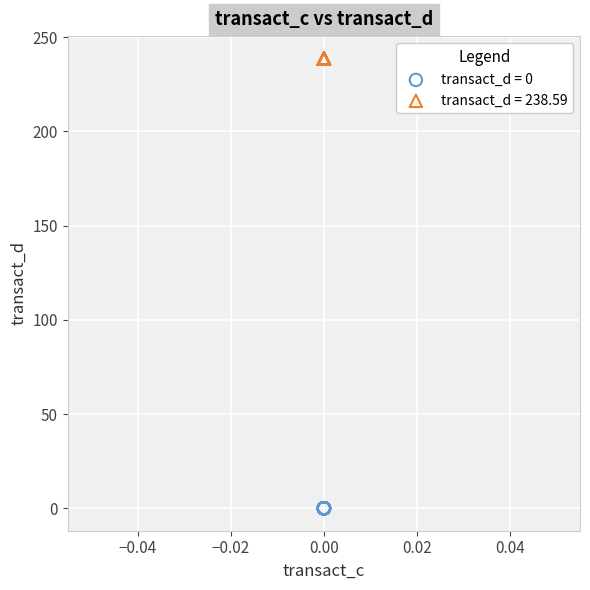

Which series contains the lowest Y value?

transact_d = 0